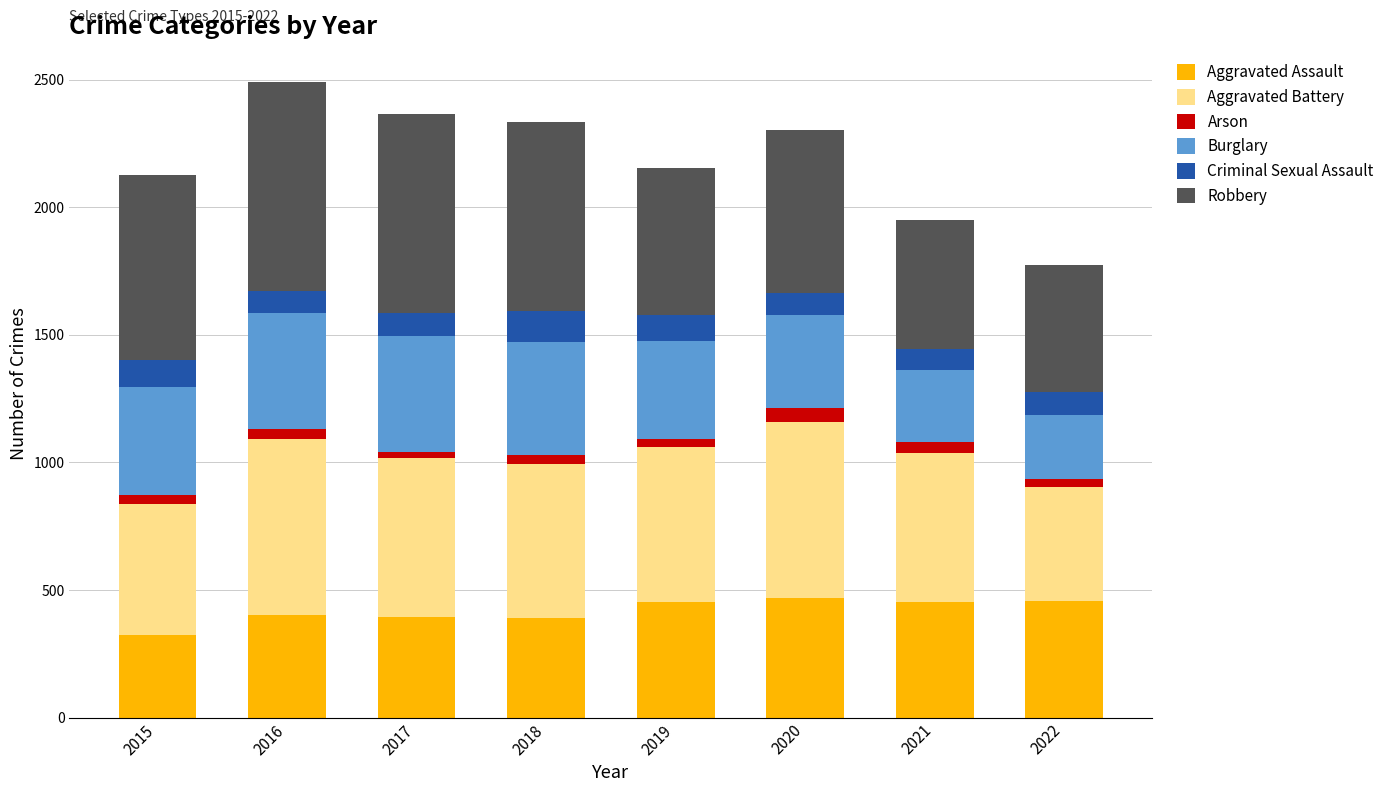

What is the total value across all series at 2020?

2305